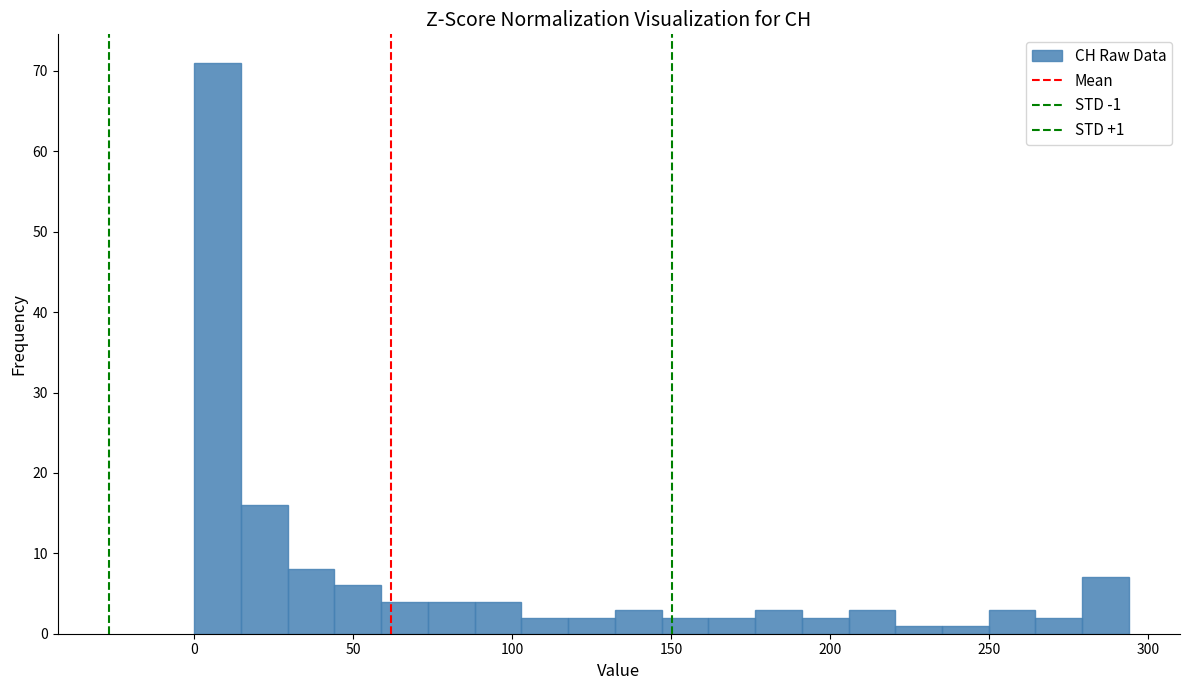

Read against the x-axis, roughly where is the centre of the tallest bar?

5